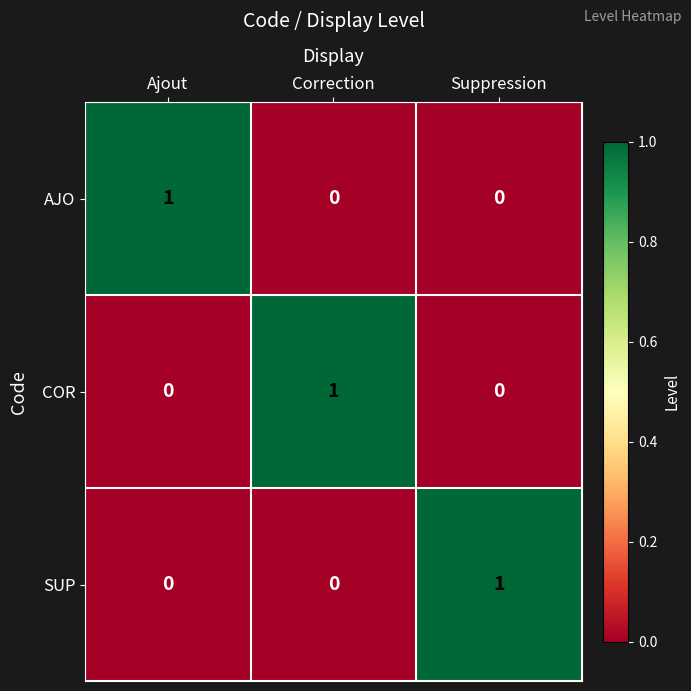

Count the SUP values in the range 0 to 1.

3